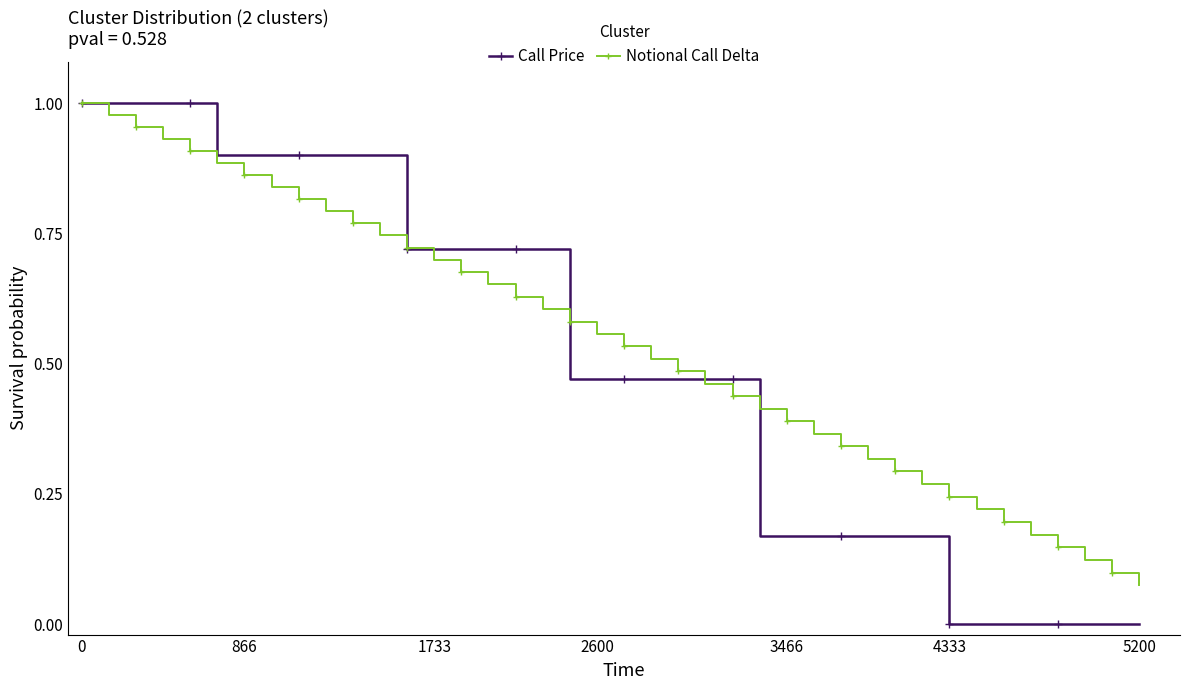

True or false: Notional Call Delta has more than 0 points higher than both neighbors.

False